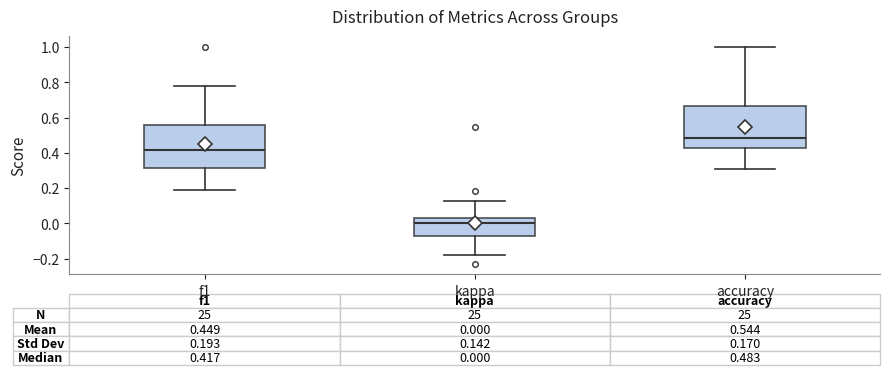

Which box has the lowest median line?

kappa